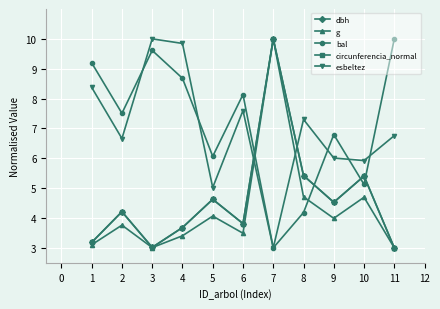

What is the difference between the second highest and minimum values in the dbh series?

2.4